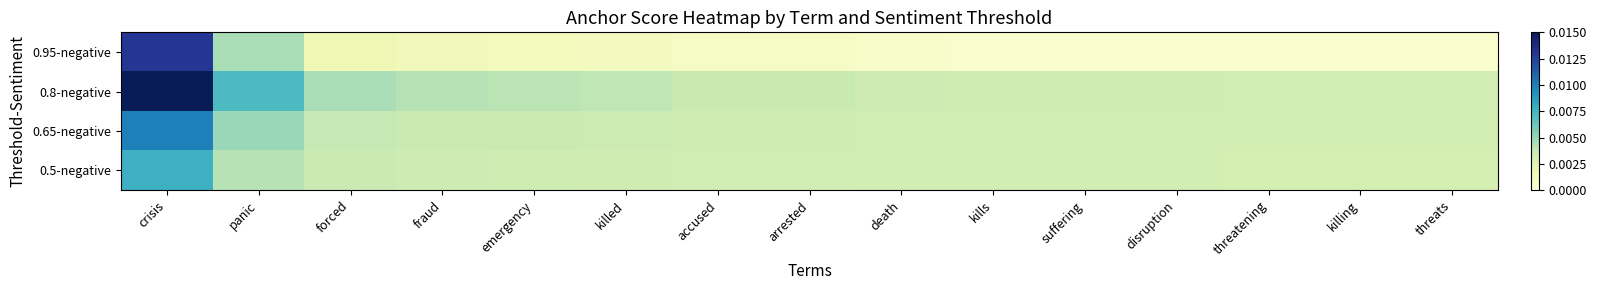

Which has a higher value, emergency or accused?

emergency